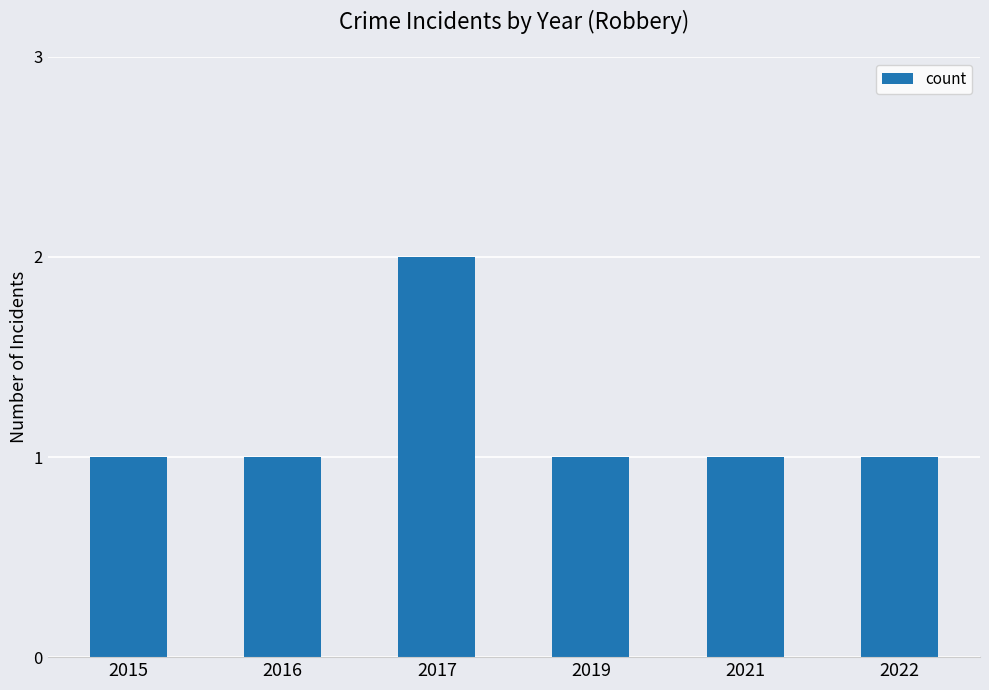

Approximately how many times larger is the value at 2021 compared to 2022?

1.0